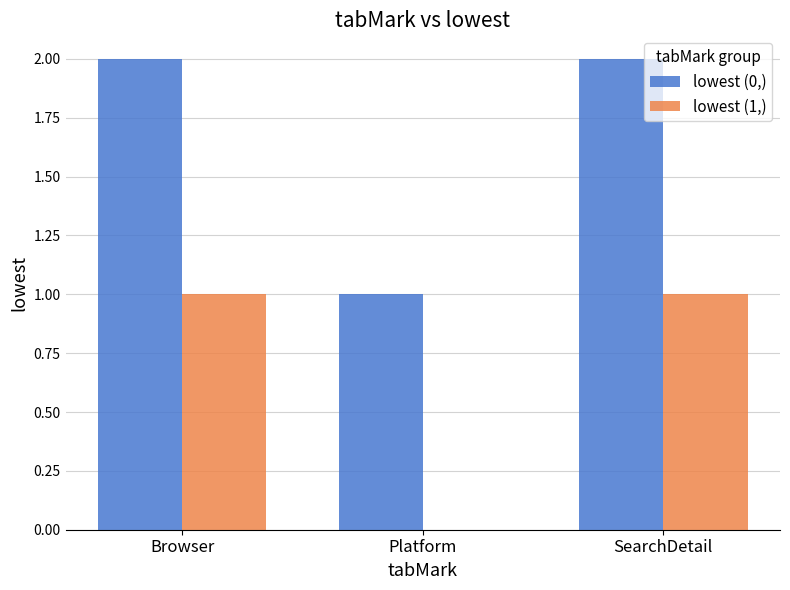

What is the total value across all series at SearchDetail?

3